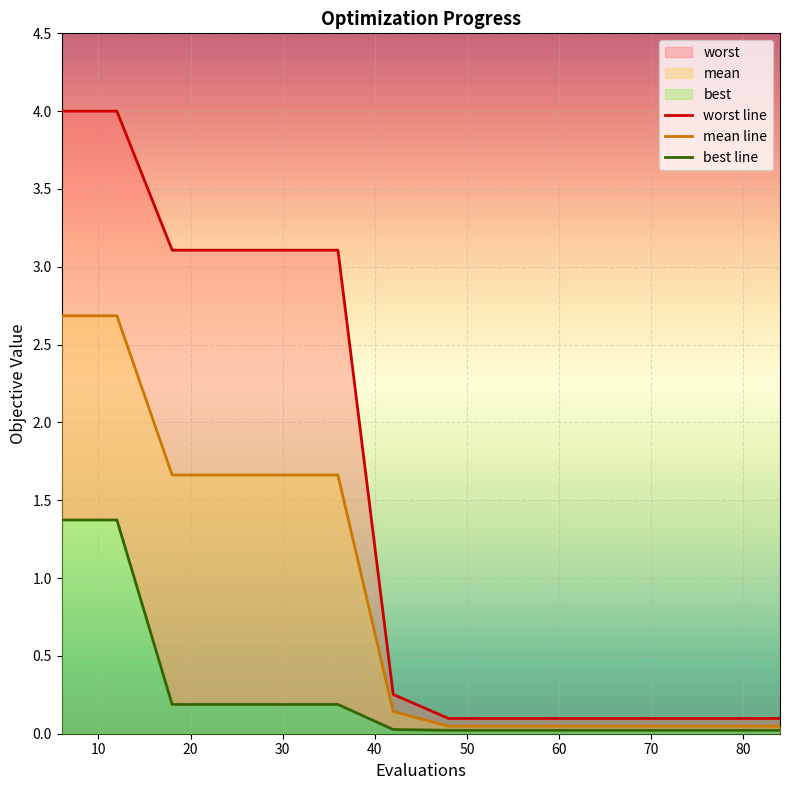

What is the difference between the maximum and minimum values in the mean series?

2.6